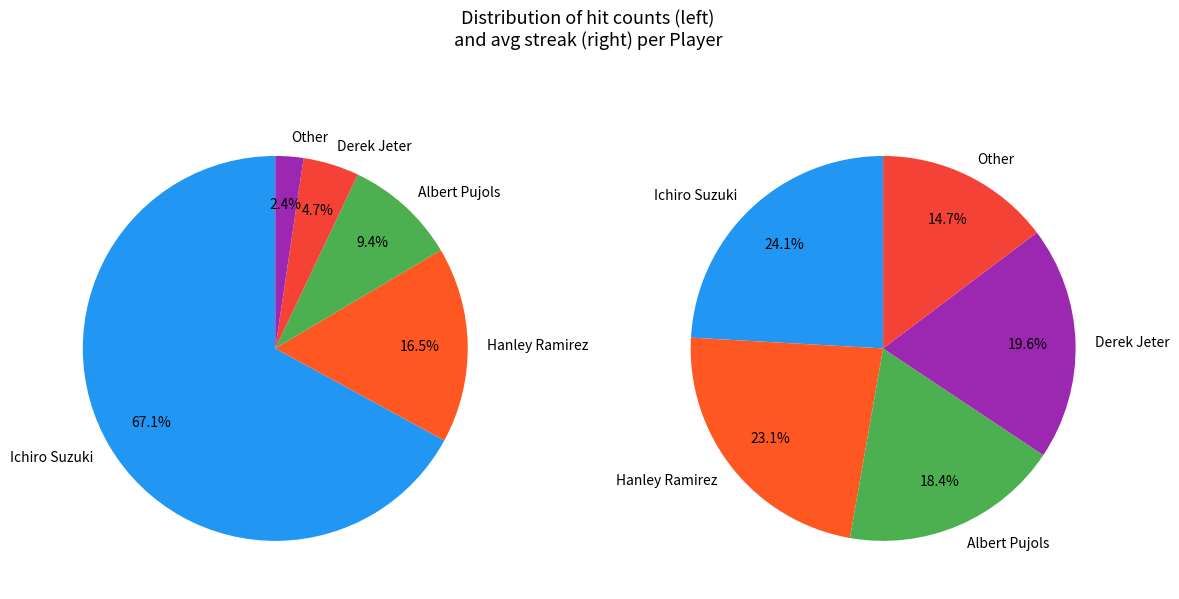

Is it true that Albert Pujols is 32% of the pie?

False